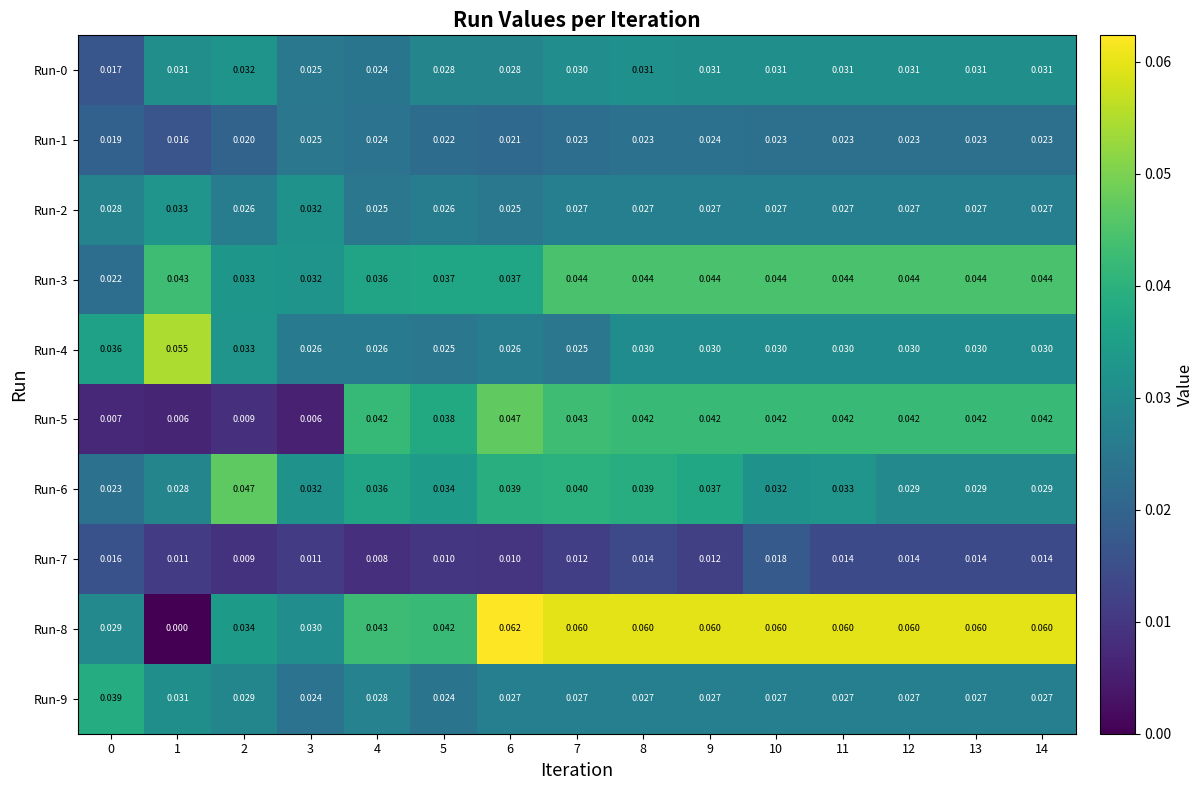

Which series changed the most between 3 and 10?

Run-5